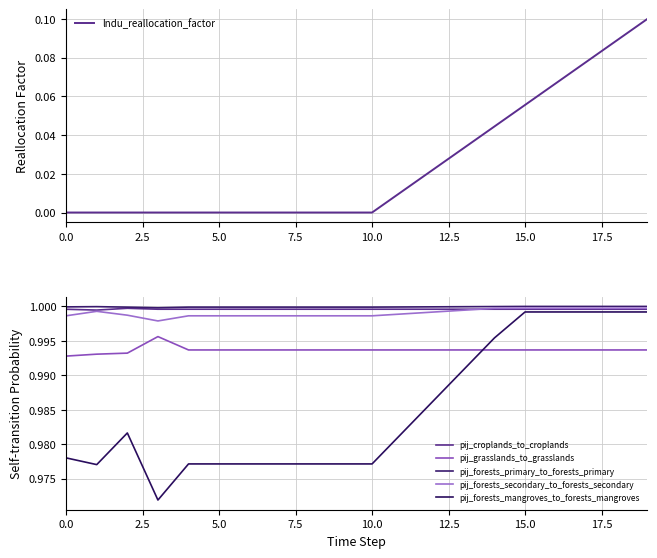

What is the minimum value for pij_forests_primary_to_forests_primary?

1.0